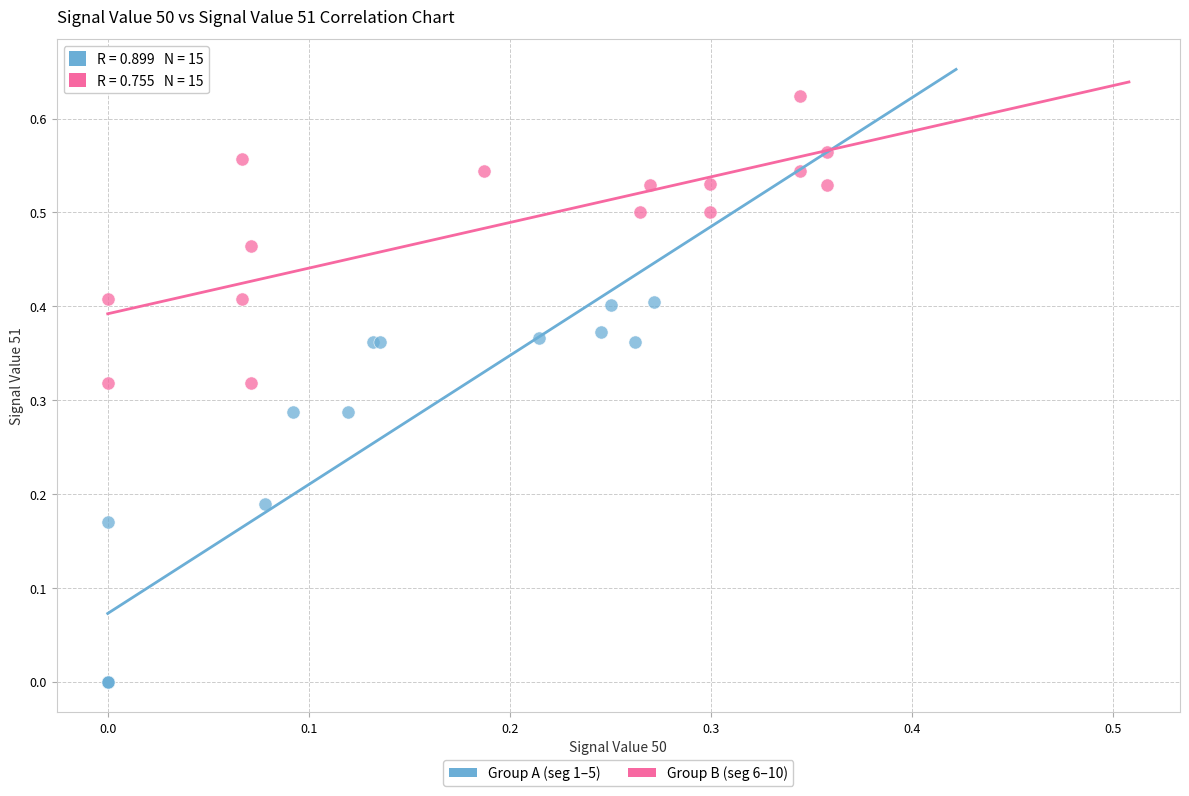

Which series reaches the maximum Y coordinate?

Group B (seg 6–10)